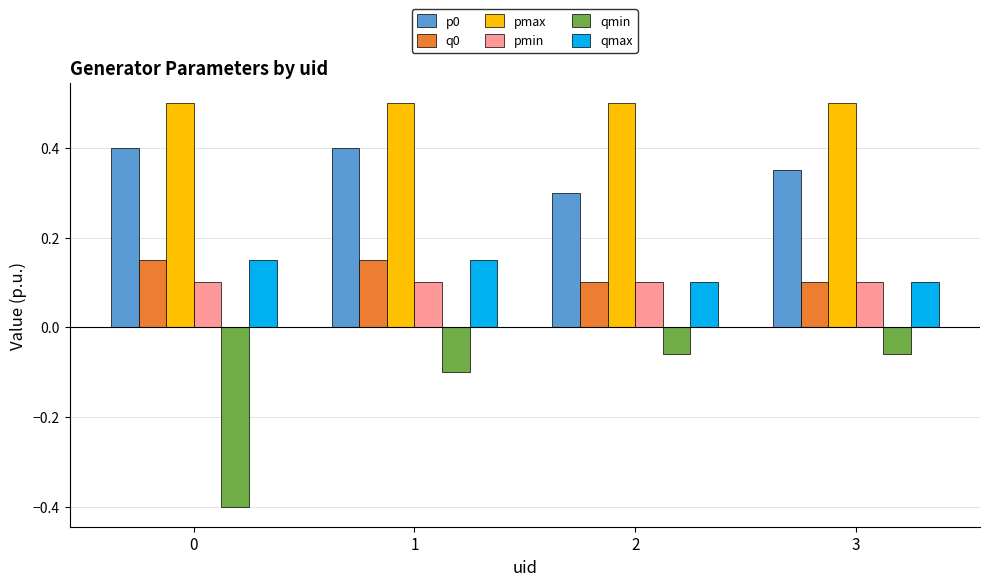

Which series has the largest total across all categories?

pmax